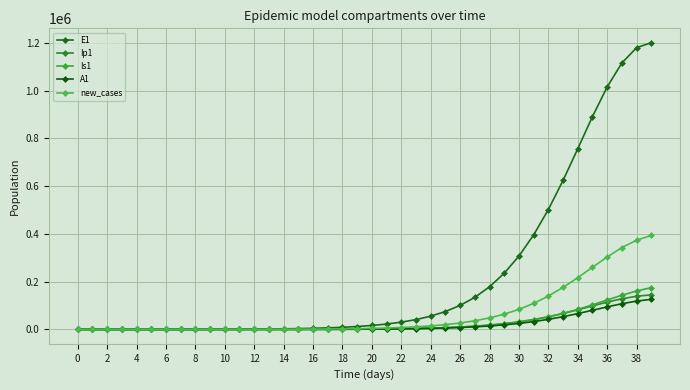

True or false: E1 and A1 cross at least once.

False